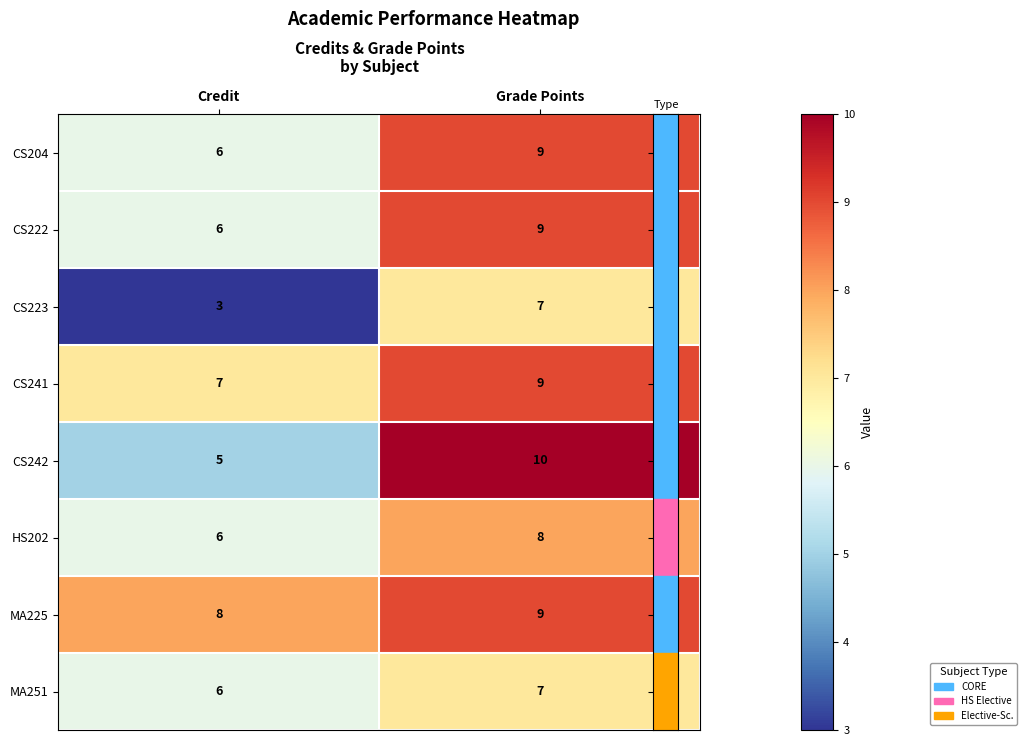

At which category is the sum across all series the highest?

Grade Points